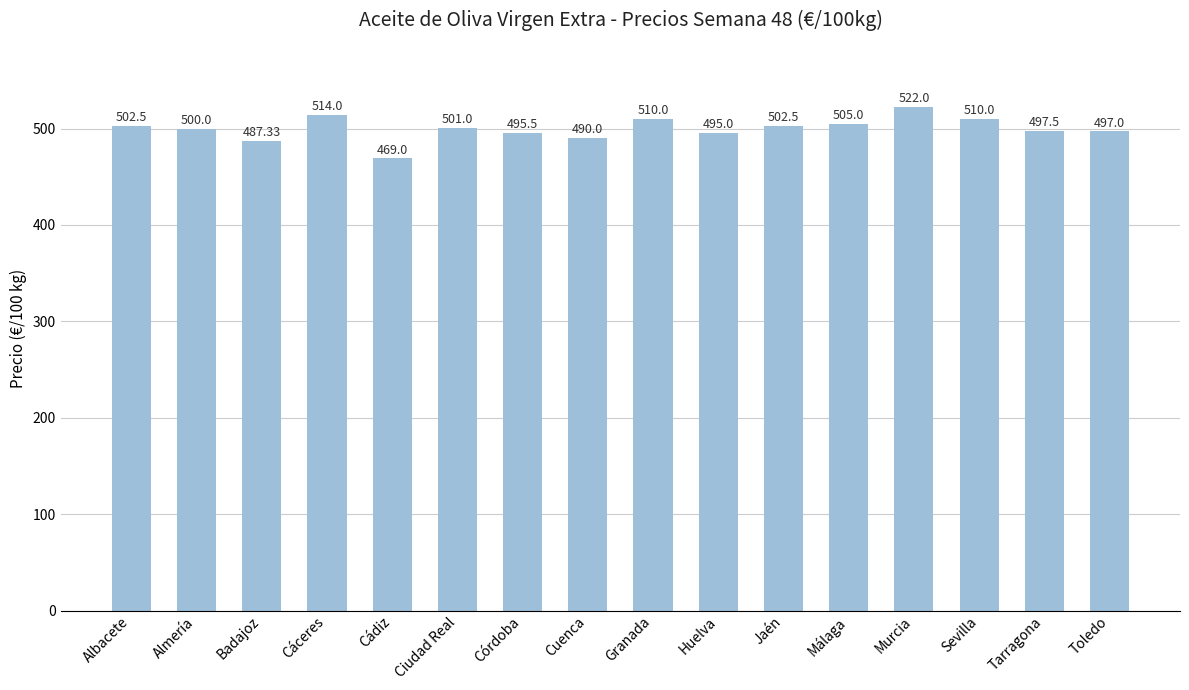

At which label does the data first exceed 501?

Albacete